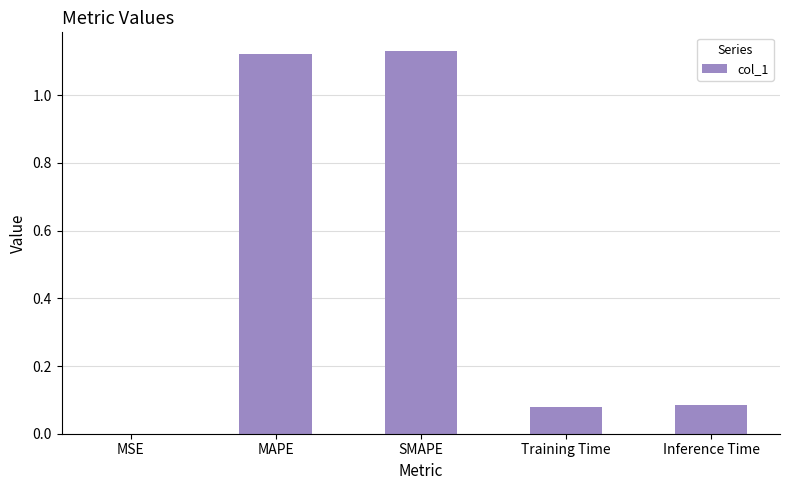

The value at MSE is 0.0. True or false?

True